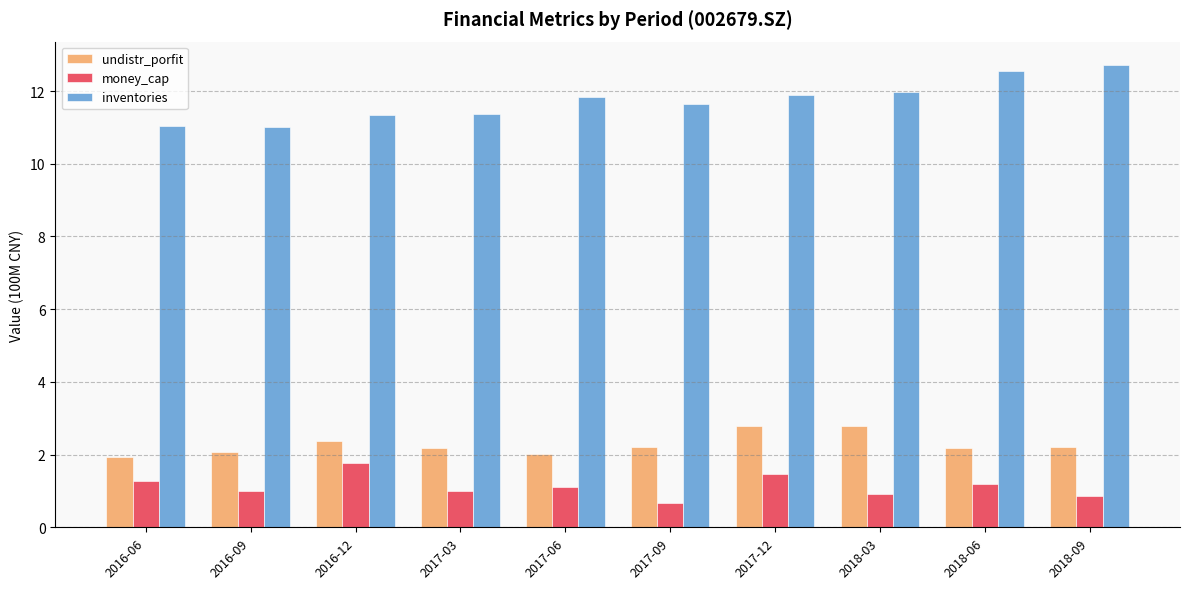

What is the average value of the inventories series?

11.7